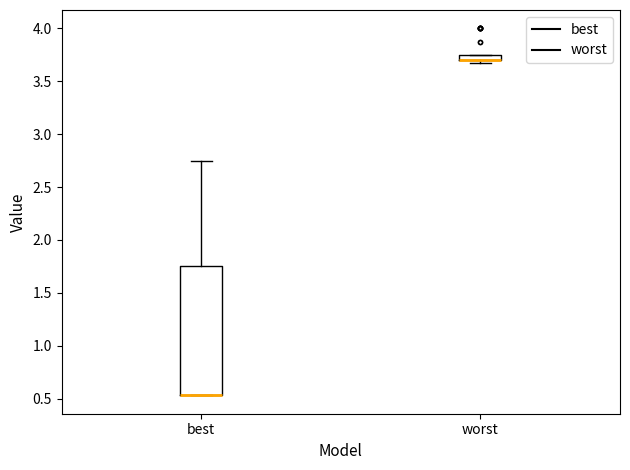

Where is the lower edge of the box for worst on the y-axis? The values are not printed on the chart, so give them approximately, as read against the axis.

3.70